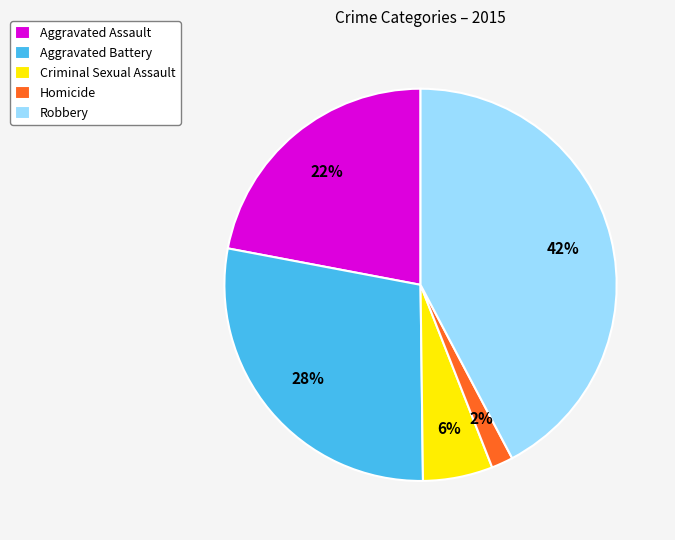

To the nearest percent, what is the combined percentage of Robbery and Aggravated Battery?

70%